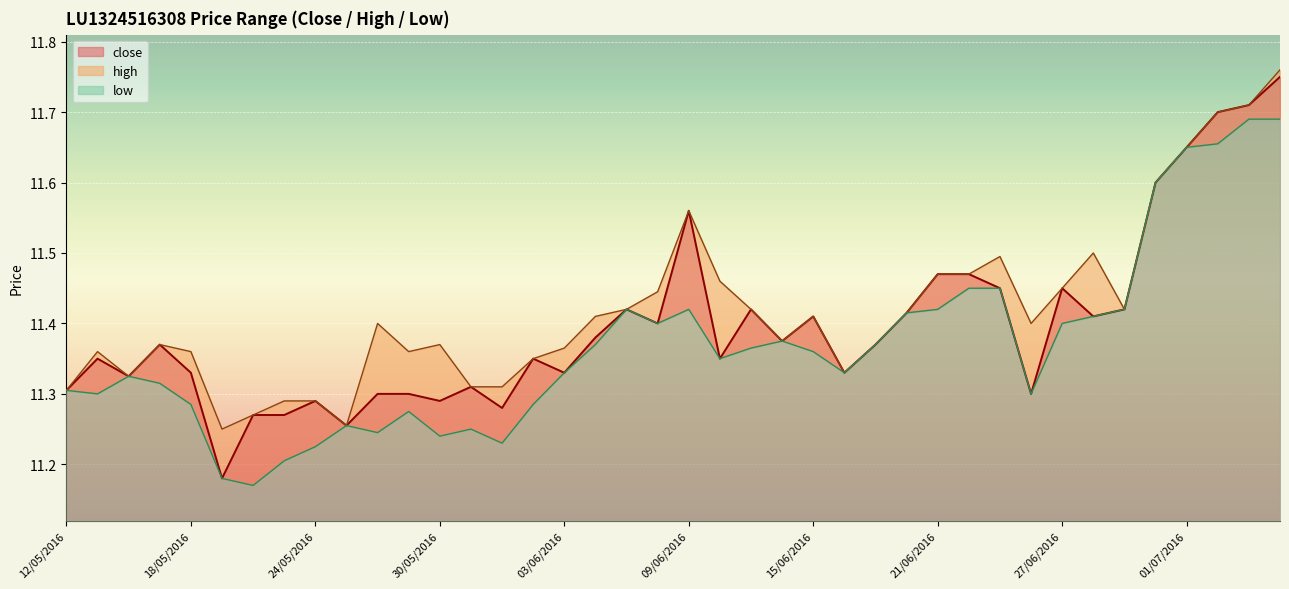

How many lines are shown in the chart?

3